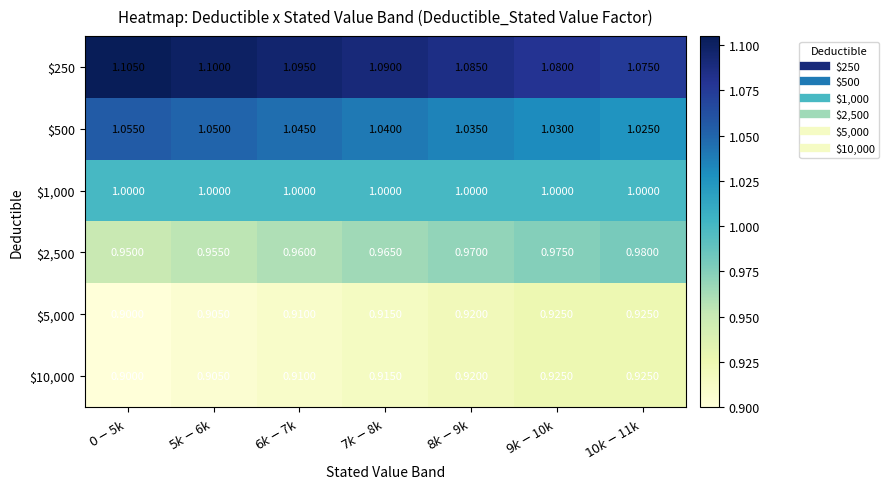

What is the greatest value displayed?

1.1